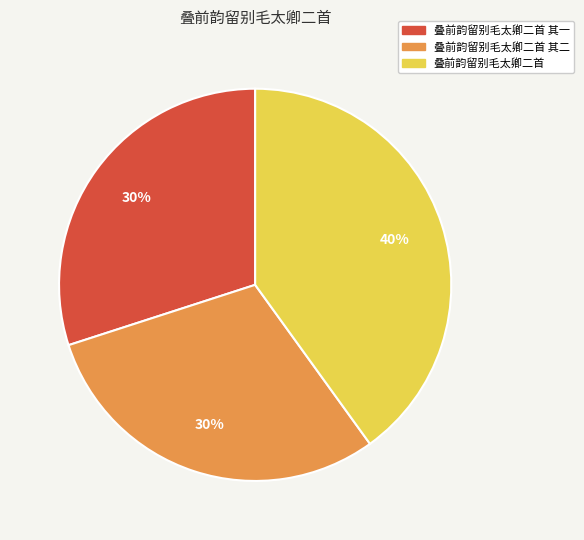

To the nearest percent, what is the average slice percentage?

33%